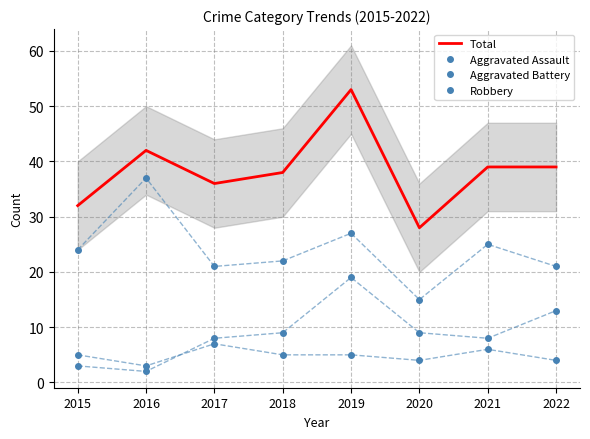

At which category is the sum across all series the highest?

2019